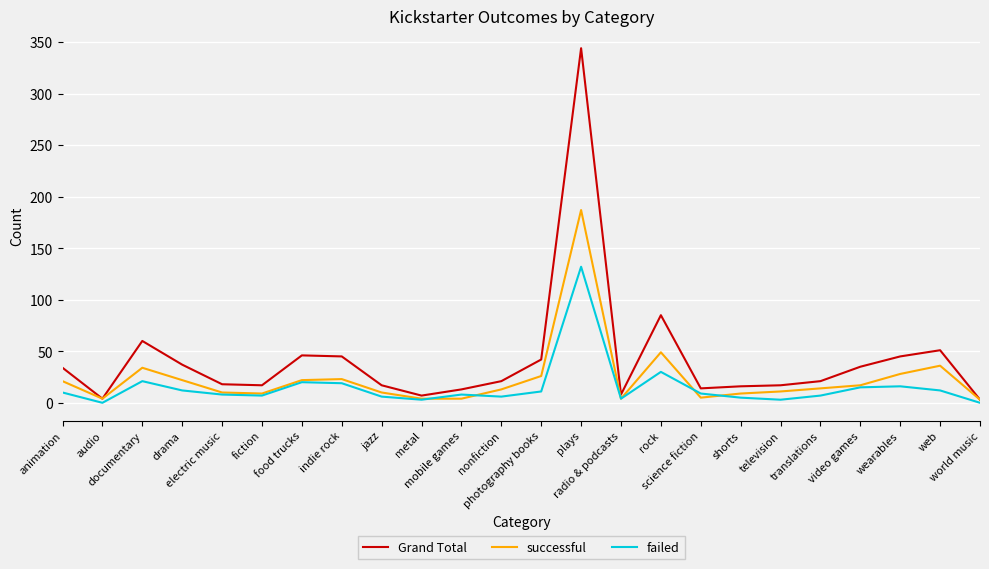

List the series in order of their peak value, highest first.

Grand Total, successful, failed